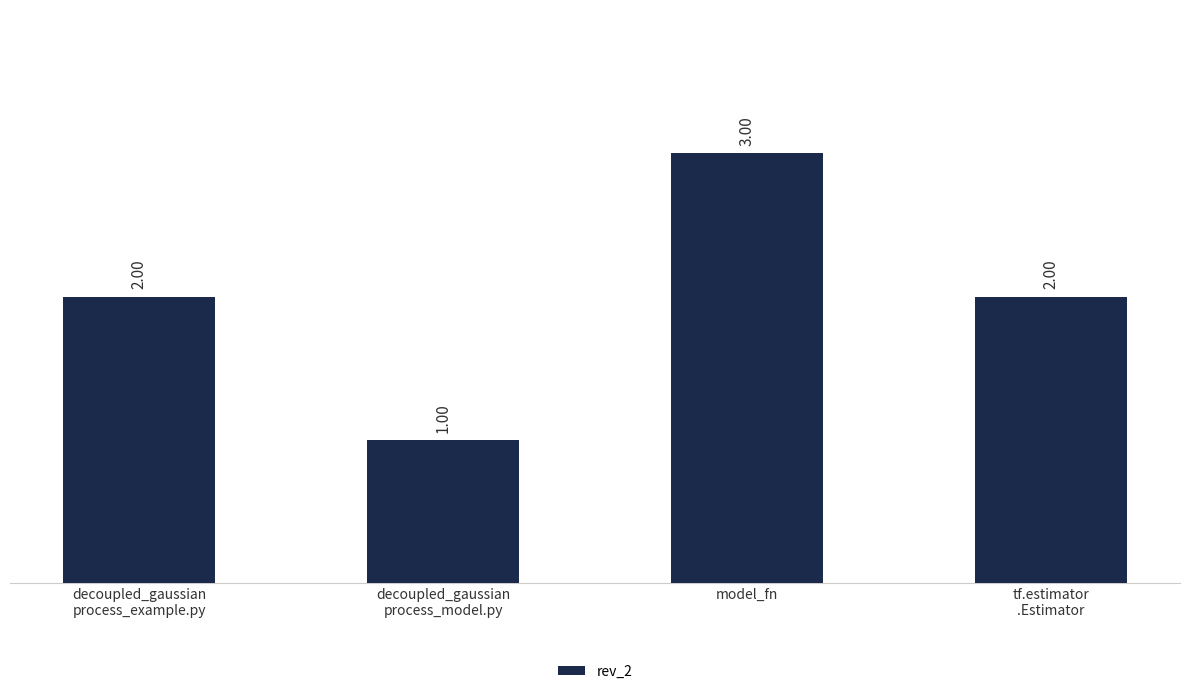

What is the difference between the values at model_fn and decoupled_gaussian
process_example.py?

1